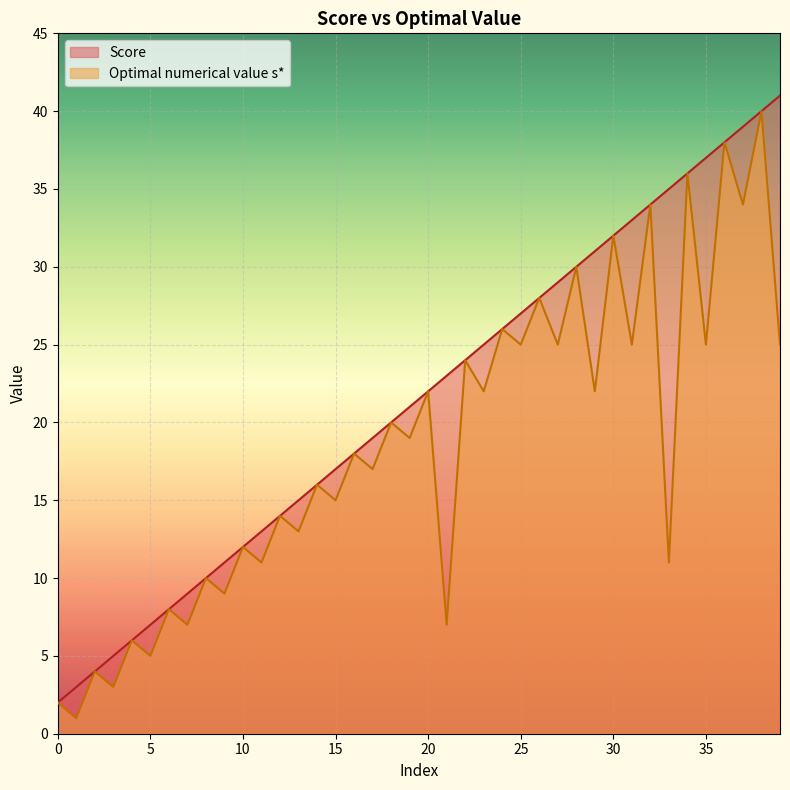

What is the highest value of the Score series?

41